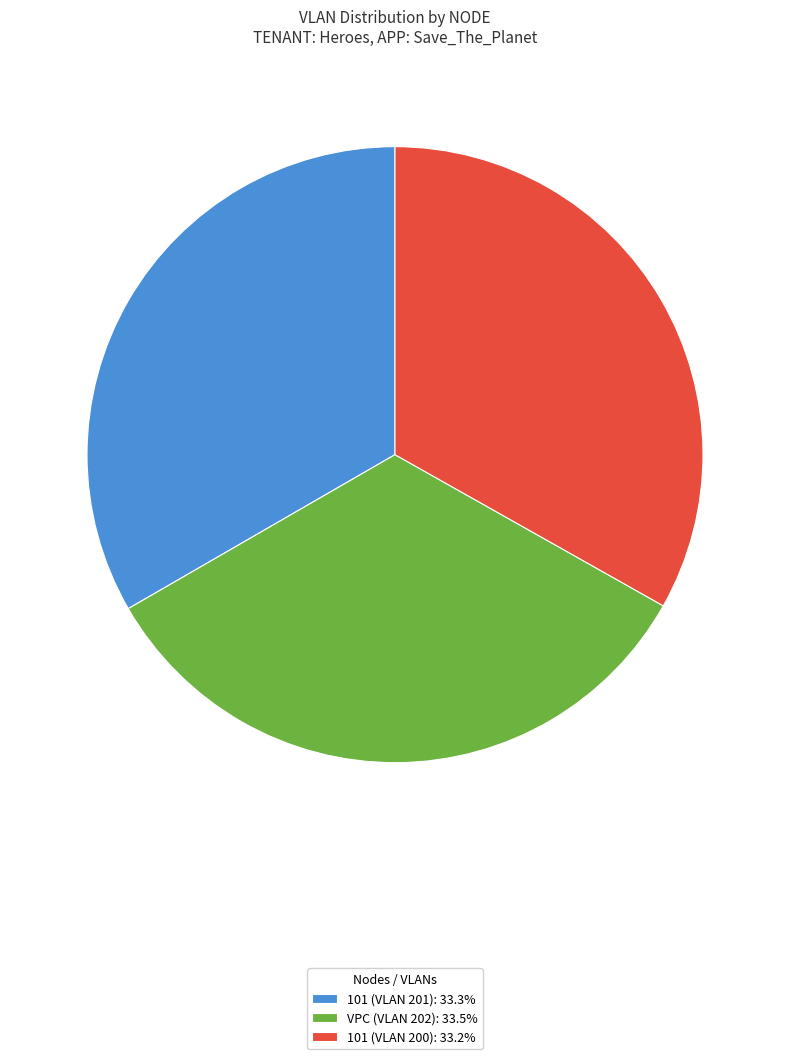

Is there any slice that represents more than half of the pie?

No